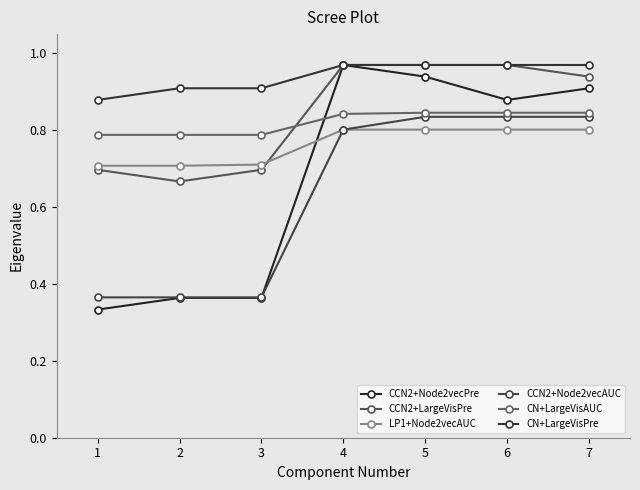

How many lines are shown in the chart?

6